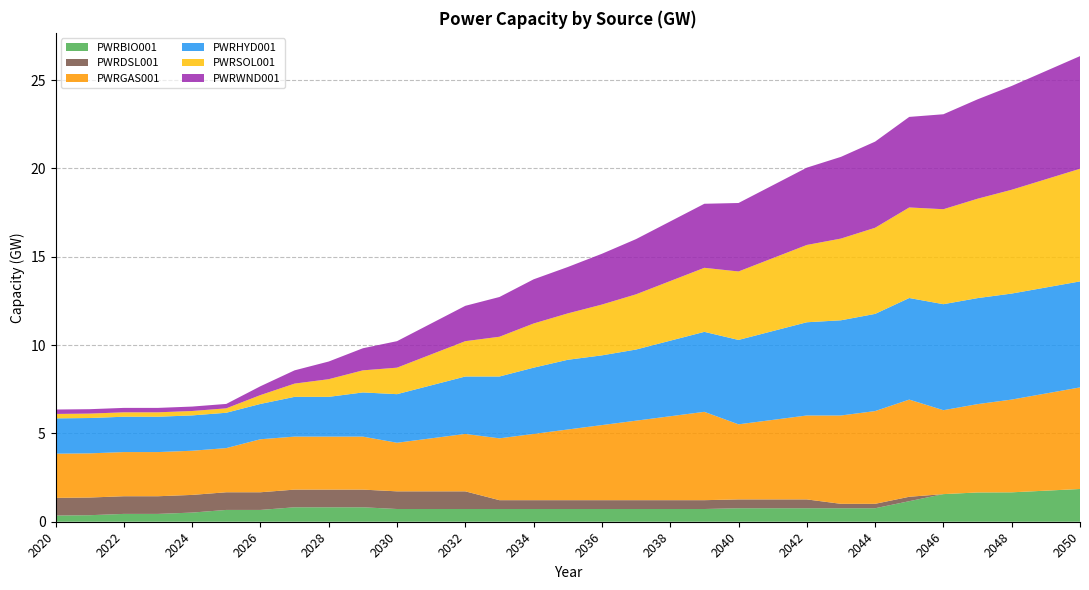

Reading left to right, what are all the values shown in this chart?

PWRBIO001: 0.4	0.4	0.4	0.4	0.5	0.7	0.7	0.8	0.8	0.8	0.7	0.7	0.7	0.7	0.7	0.7	0.7	0.7	0.7	0.7	0.8	0.8	0.8	0.8	0.8	1.2	1.6	1.7	1.7	1.8	1.9
PWRDSL001: 1.0	1.0	1.0	1.0	1.0	1.0	1.0	1.0	1.0	1.0	1.0	1.0	1.0	0.5	0.5	0.5	0.5	0.5	0.5	0.5	0.5	0.5	0.5	0.2	0.2	0.2	0.0	0.0	0.0	0.0	0.0
PWRGAS001: 2.5	2.5	2.5	2.5	2.5	2.5	3.0	3.0	3.0	3.0	2.8	3.0	3.2	3.5	3.8	4.0	4.2	4.5	4.8	5.0	4.2	4.5	4.8	5.0	5.2	5.5	4.8	5.0	5.2	5.5	5.8
PWRHYD001: 2.0	2.0	2.0	2.0	2.0	2.0	2.0	2.2	2.2	2.5	2.8	3.0	3.2	3.5	3.8	3.9	3.9	4.0	4.3	4.5	4.8	5.0	5.3	5.4	5.5	5.8	6.0	6.0	6.0	6.0	6.0
PWRSOL001: 0.2	0.2	0.2	0.2	0.2	0.2	0.5	0.8	1.0	1.2	1.5	1.8	2.0	2.2	2.5	2.6	2.9	3.1	3.4	3.6	3.9	4.1	4.4	4.6	4.9	5.1	5.4	5.6	5.9	6.1	6.4
PWRWND001: 0.2	0.2	0.2	0.2	0.2	0.2	0.5	0.8	1.0	1.2	1.5	1.8	2.0	2.2	2.5	2.6	2.9	3.1	3.4	3.6	3.9	4.1	4.4	4.6	4.9	5.1	5.4	5.6	5.9	6.1	6.4